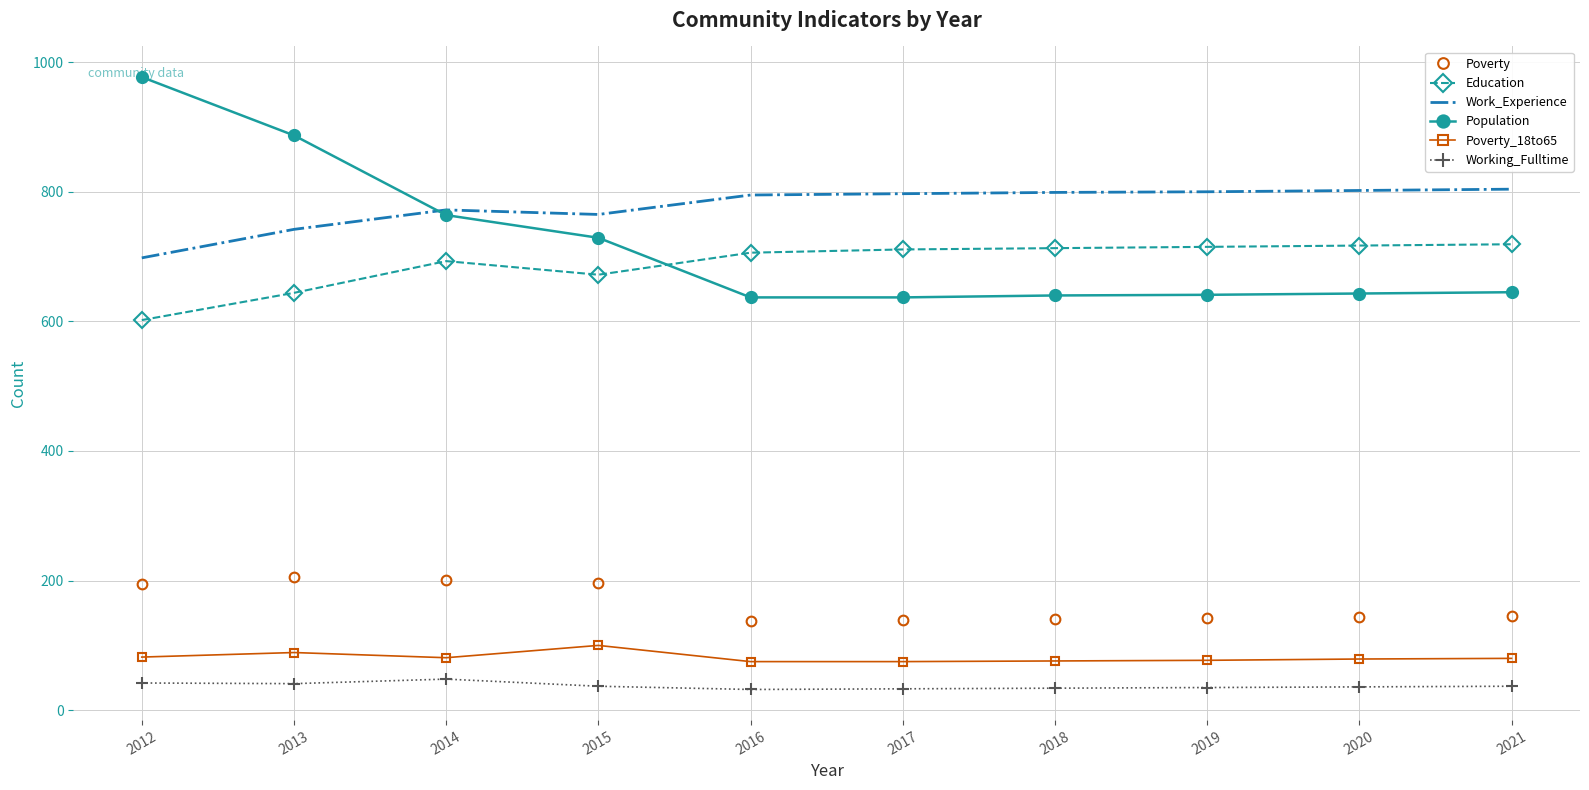

Is it true that Working_Fulltime equals 32 at 2016?

True